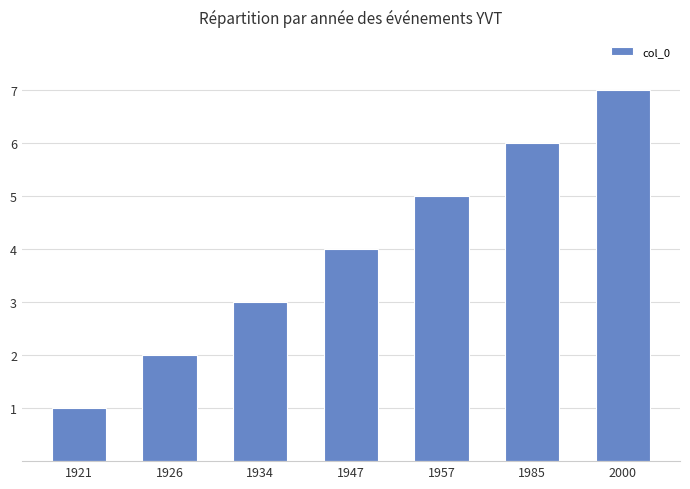

Read the value at 1921.

1